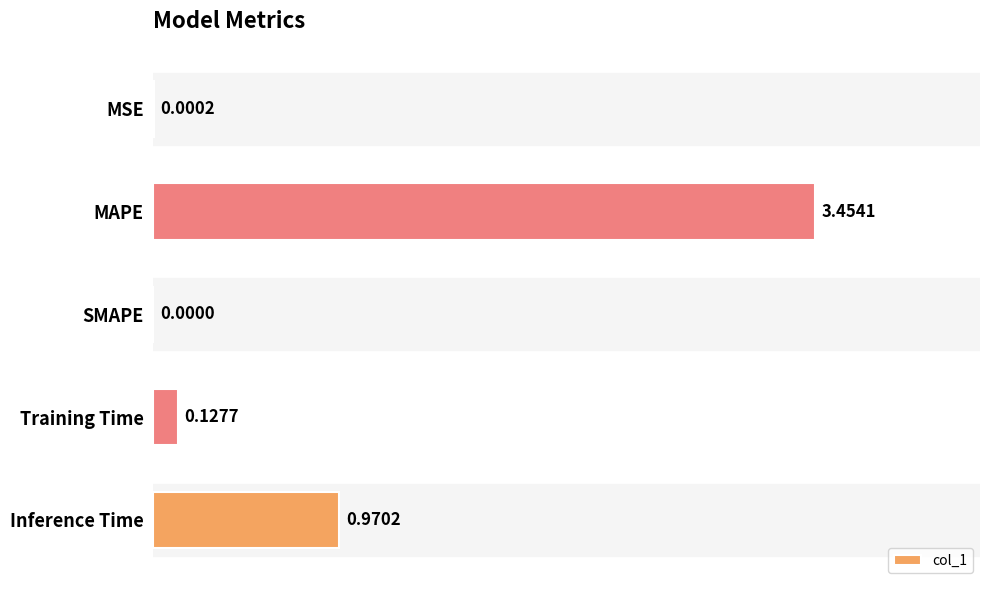

What is the sum of all values?

4.6